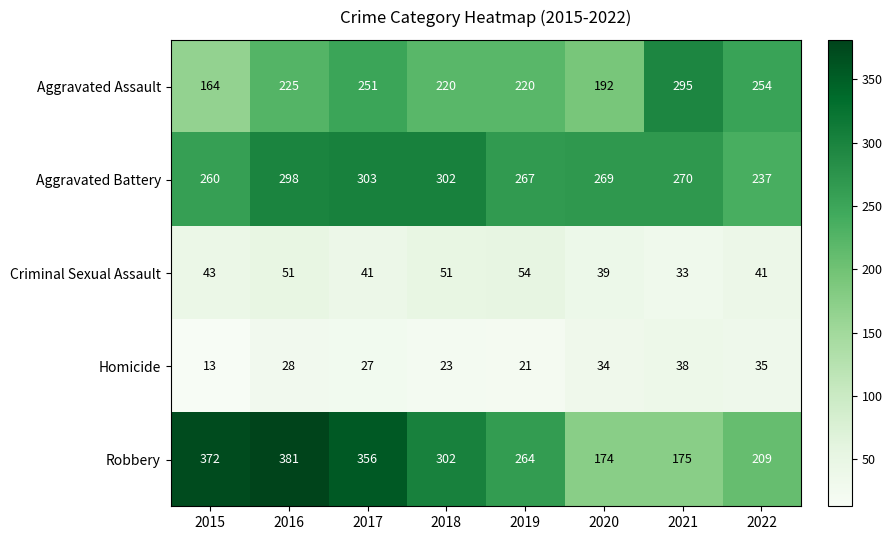

At 2022, list the series in order from largest to smallest.

Aggravated Assault, Aggravated Battery, Robbery, Criminal Sexual Assault, Homicide